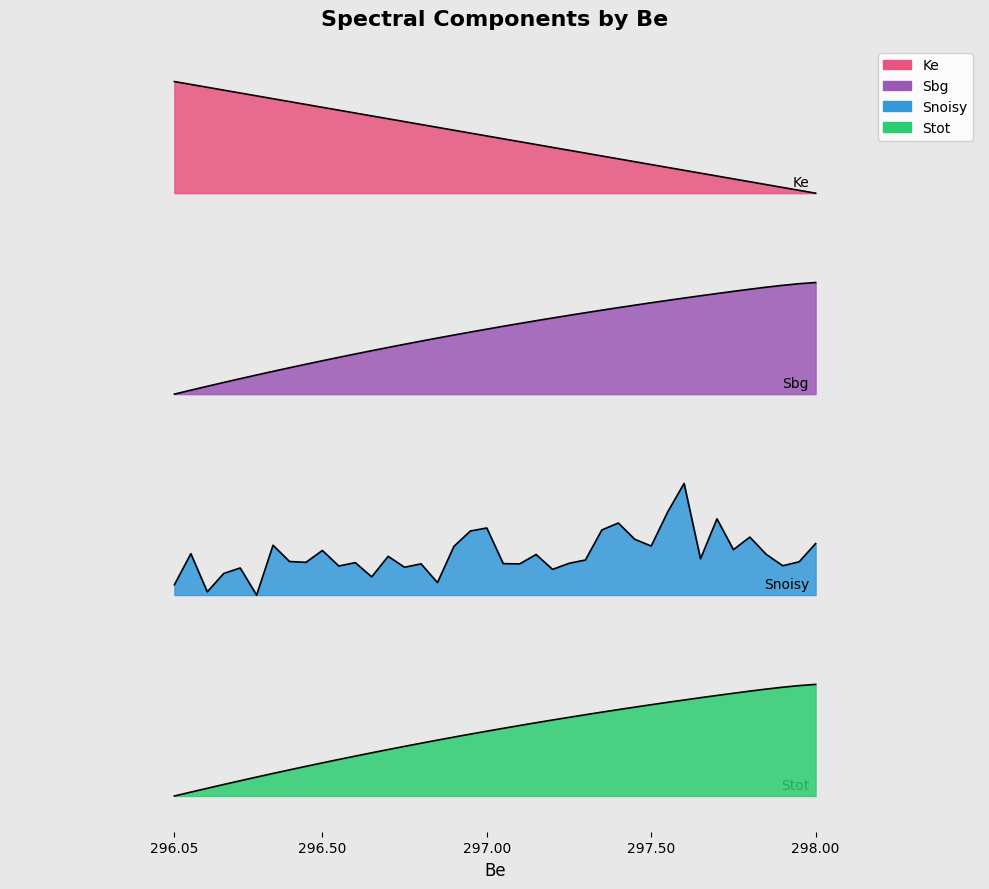

True or false: Ke has a value of 206.7 at 19.

False